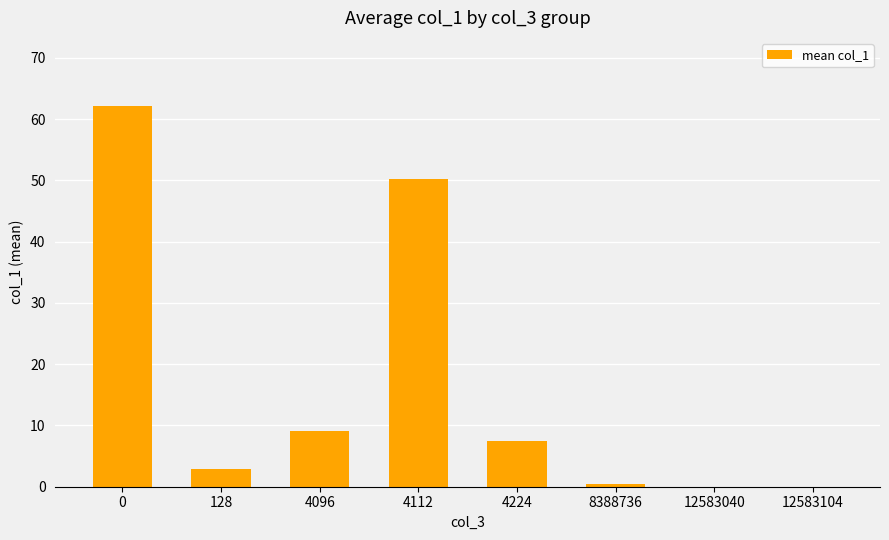

What is the ratio of the value at 128 to the value at 4096?

0.3